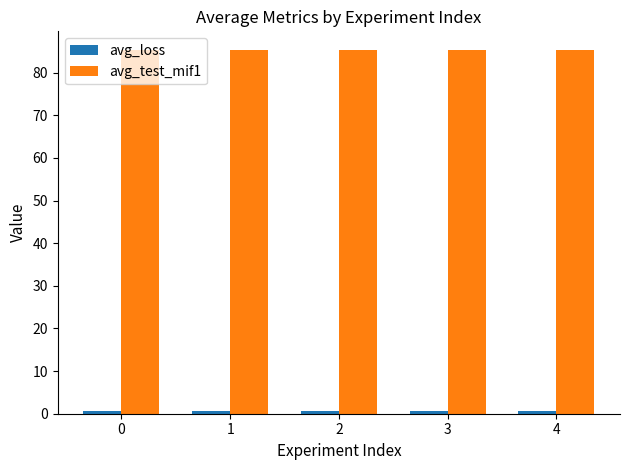

The value of avg_test_mif1 at 1 is 85.4. True or false?

True